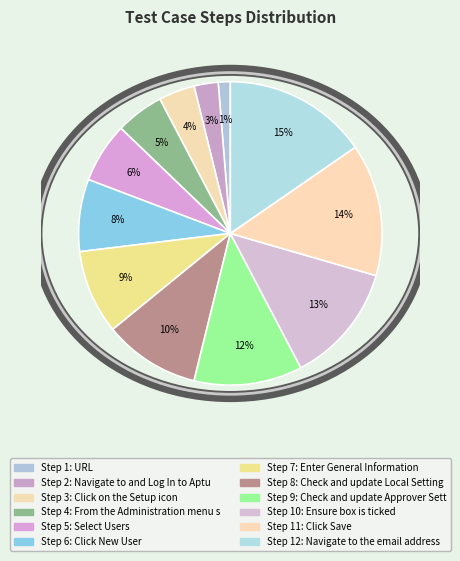

Count the number of slices in the pie.

12